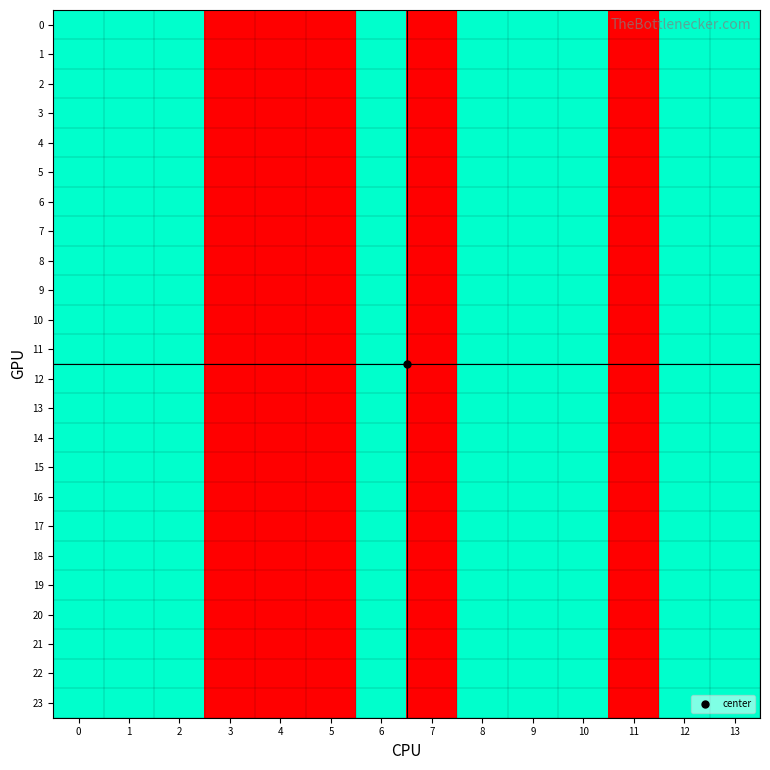

Rank the series by their maximum value, from highest to lowest.

0, 1, 2, 3, 4, 5, 6, 7, 8, 9, 10, 11, 12, 13, 14, 15, 16, 17, 18, 19, 20, 21, 22, 23